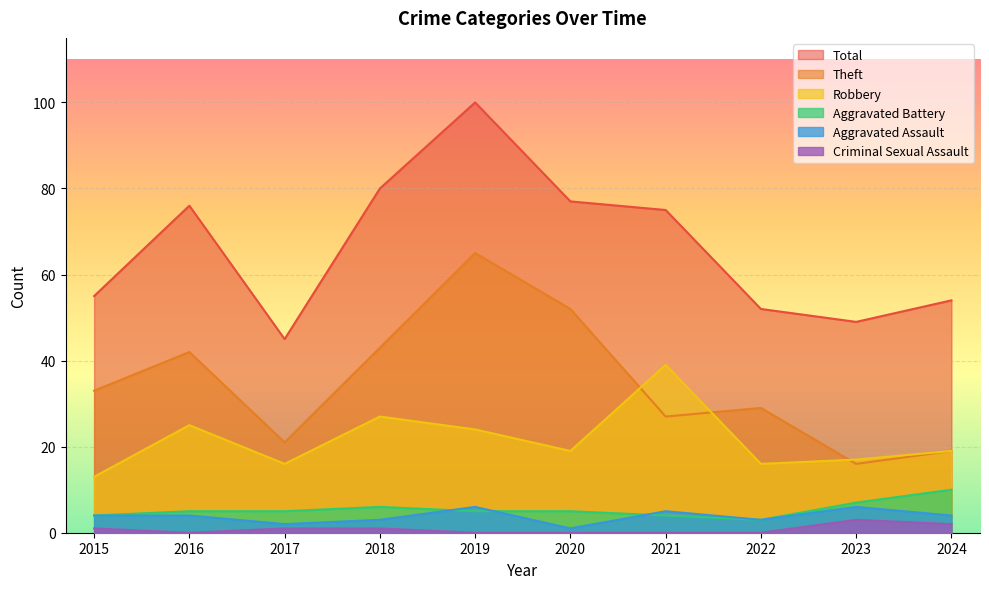

What value does the Robbery series have at 2017, to the nearest 10?

20